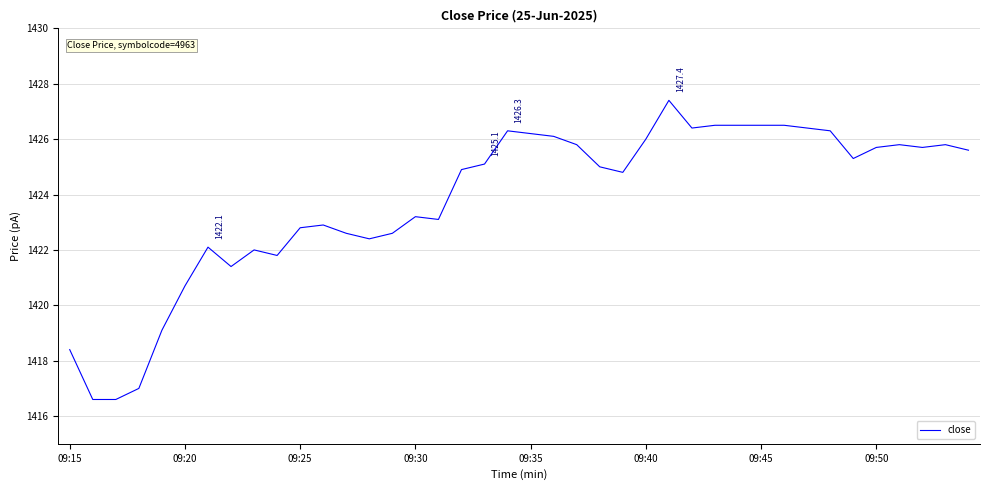

What is the difference between the maximum and minimum values?

10.8